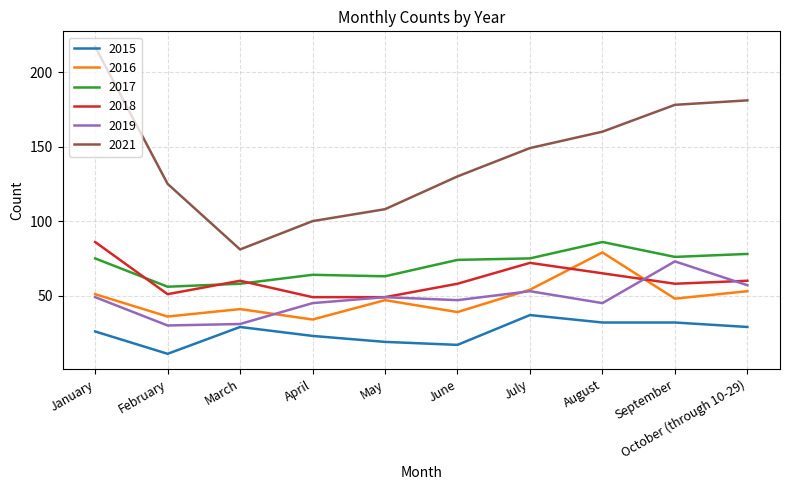

The 2021 series shows 108 at May. True or false?

True